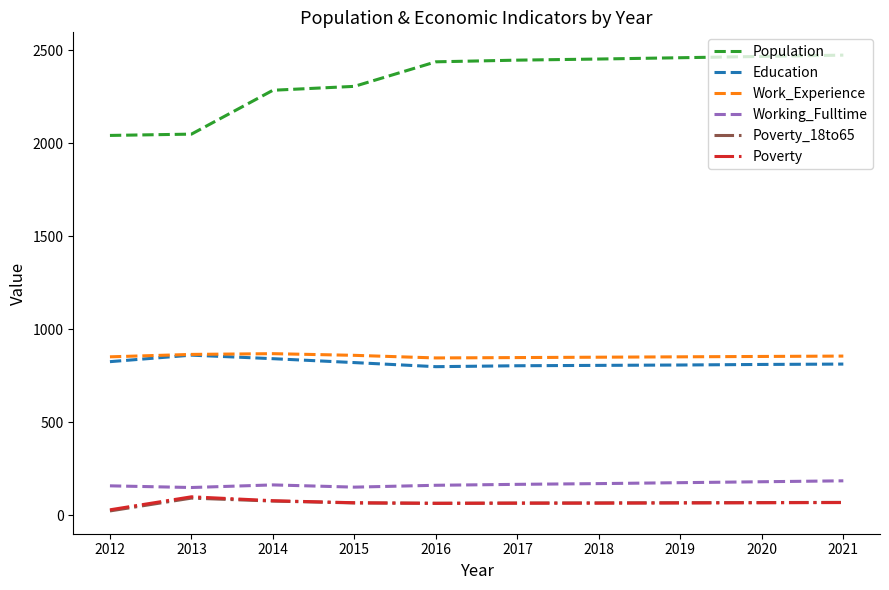

Is it true that Education equals 1440 at 2018?

False